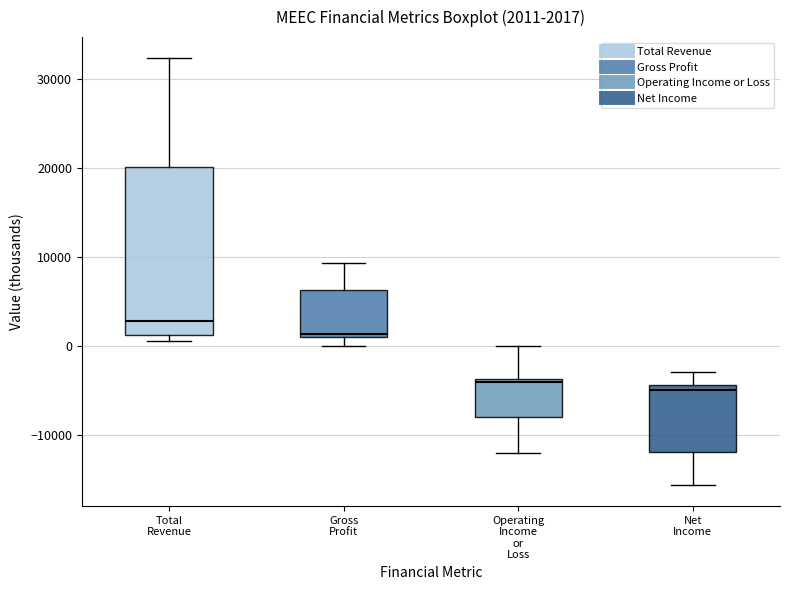

Which box is the tallest, from its lower edge to its upper edge?

Total Revenue